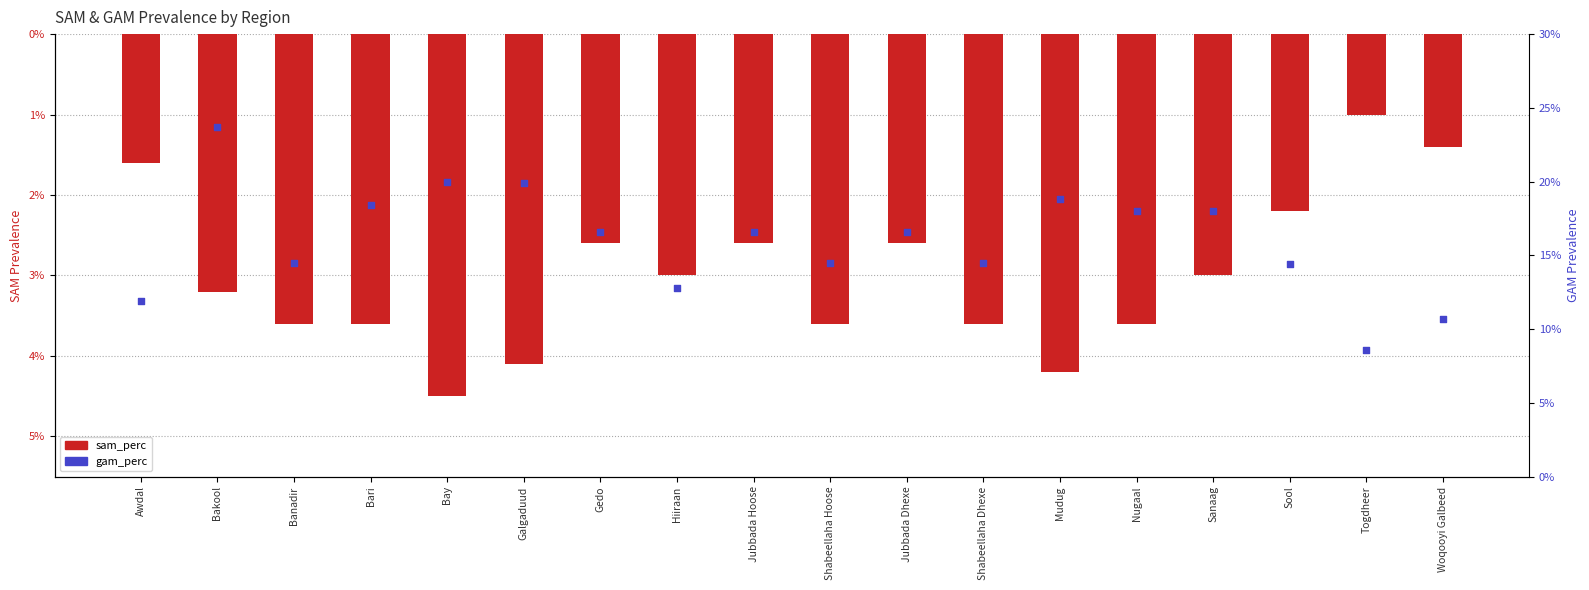

Which series has the largest Y range (max minus min)?

gam_perc